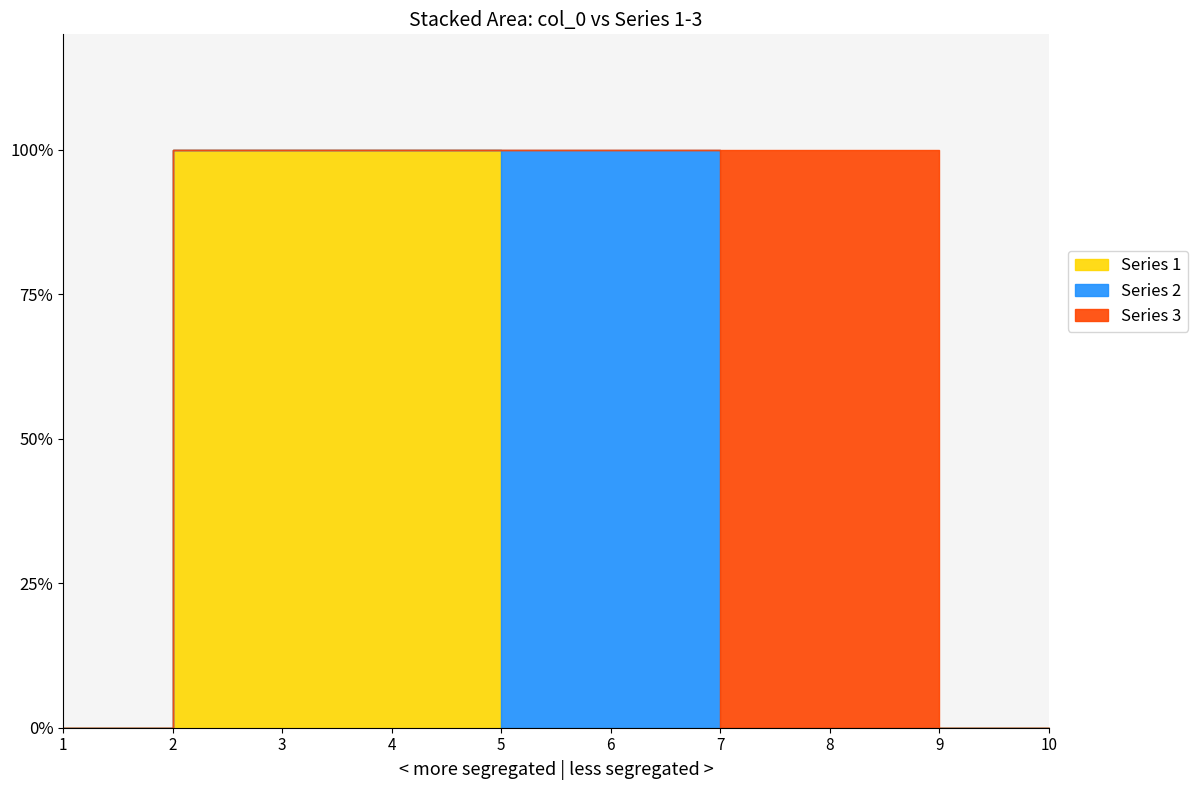

Between which two adjacent categories do Series 2 and Series 1 first intersect?

4 and 5